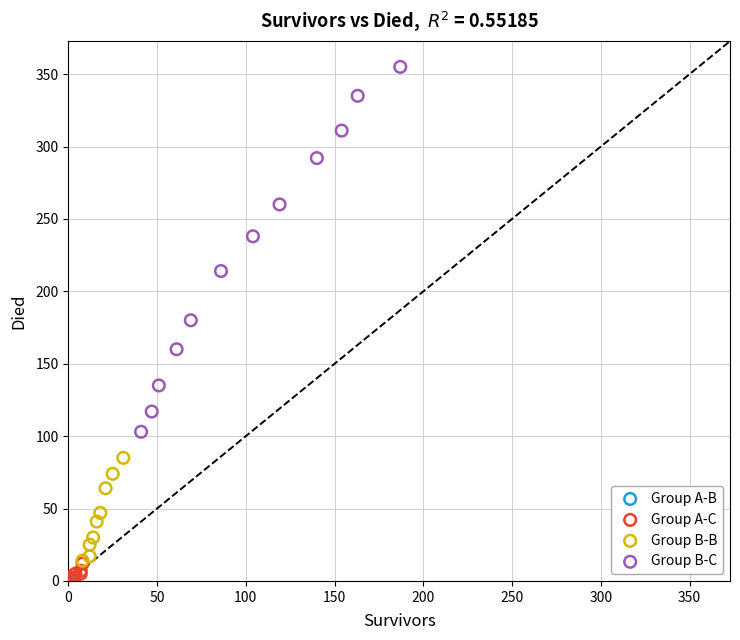

Which series reaches the maximum Y coordinate?

Group B-C